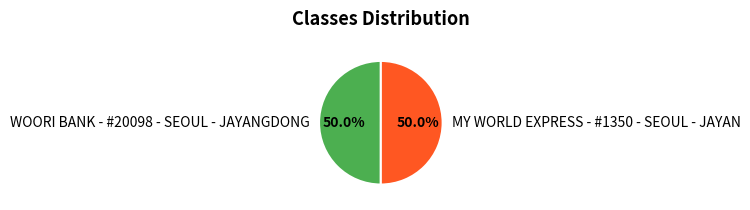

How many slices are in this pie chart?

2